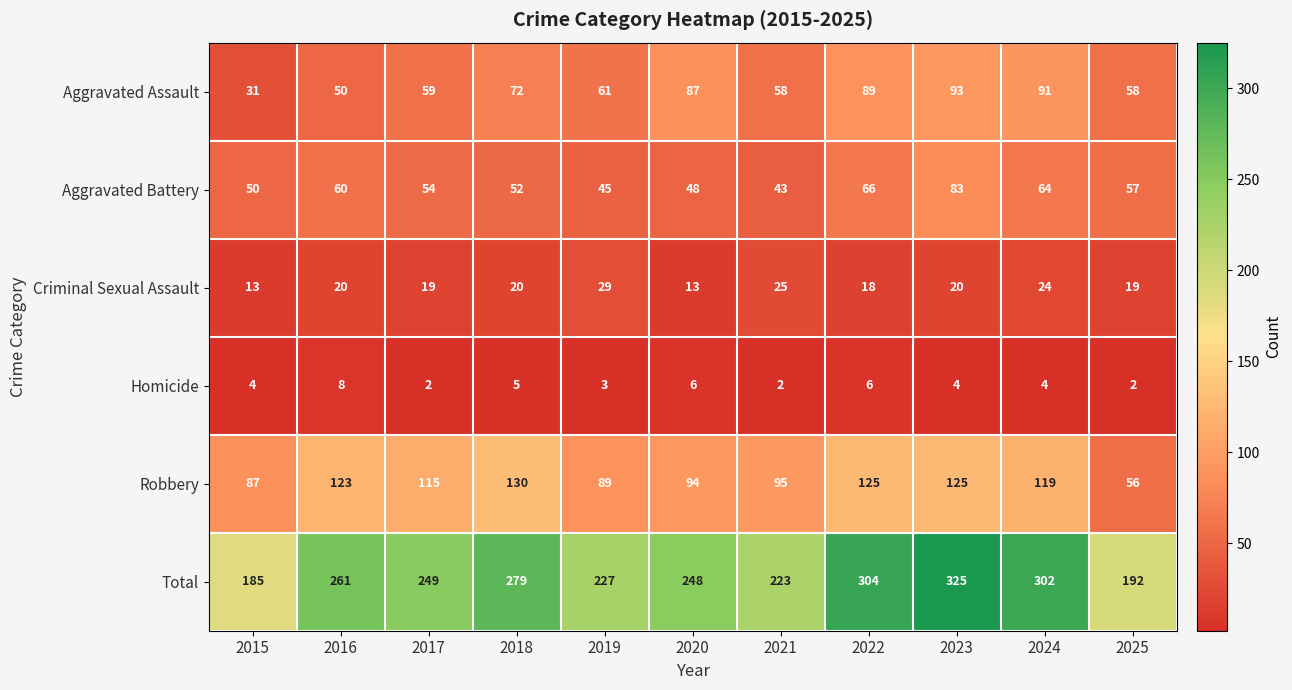

Which series has the widest spread of values?

Total